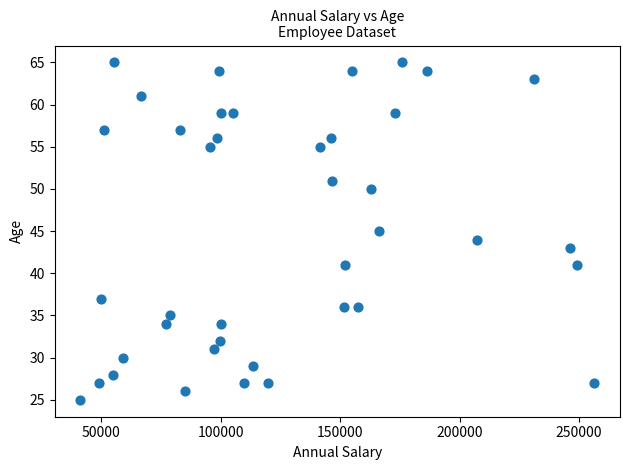

What is the range of Y values (max minus min)?

40